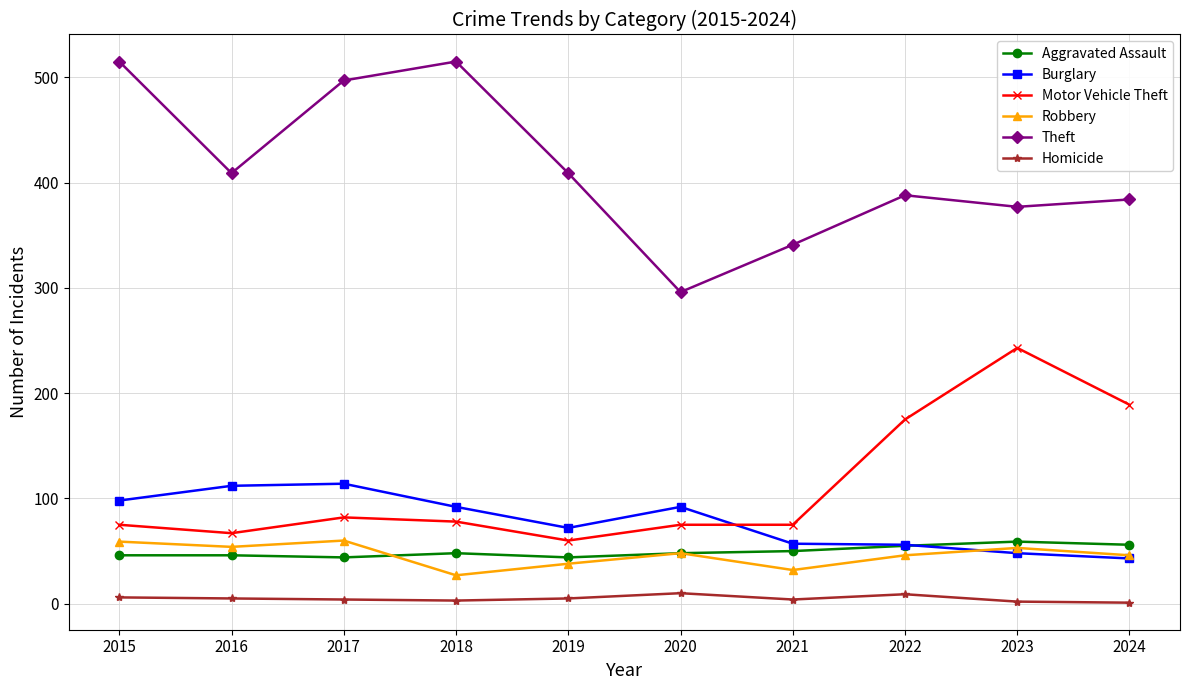

True or false: Aggravated Assault and Homicide intersect in this chart.

False